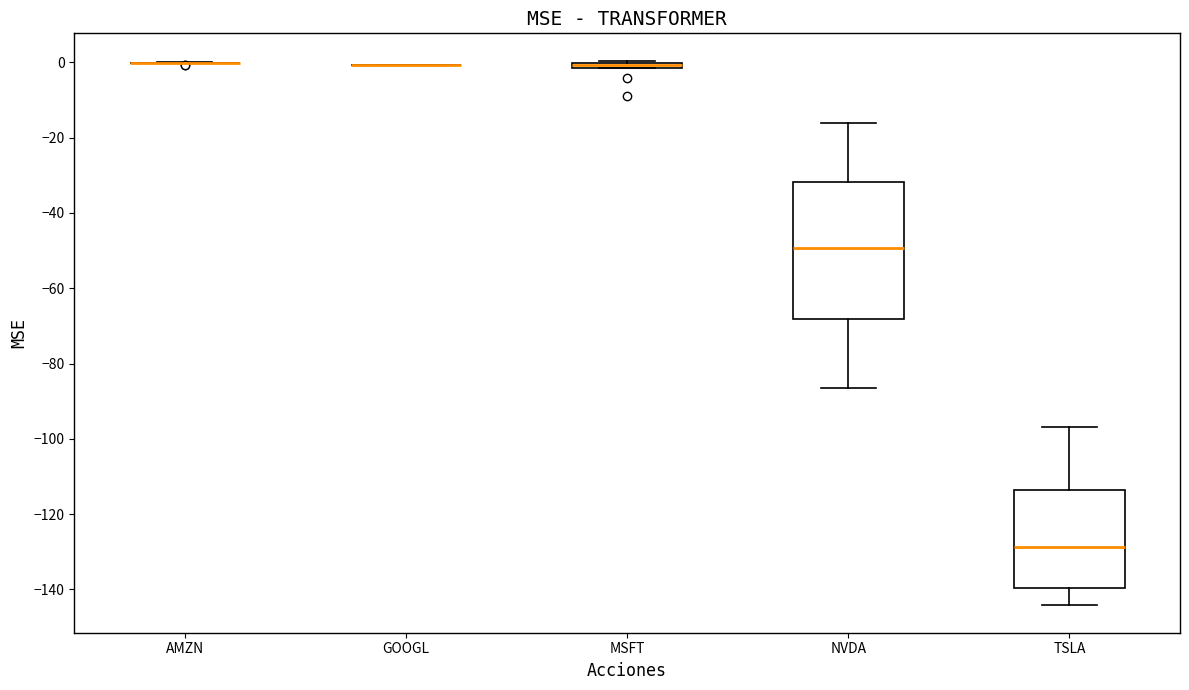

Comparing the boxes themselves (not the whiskers), which one is the tallest?

NVDA